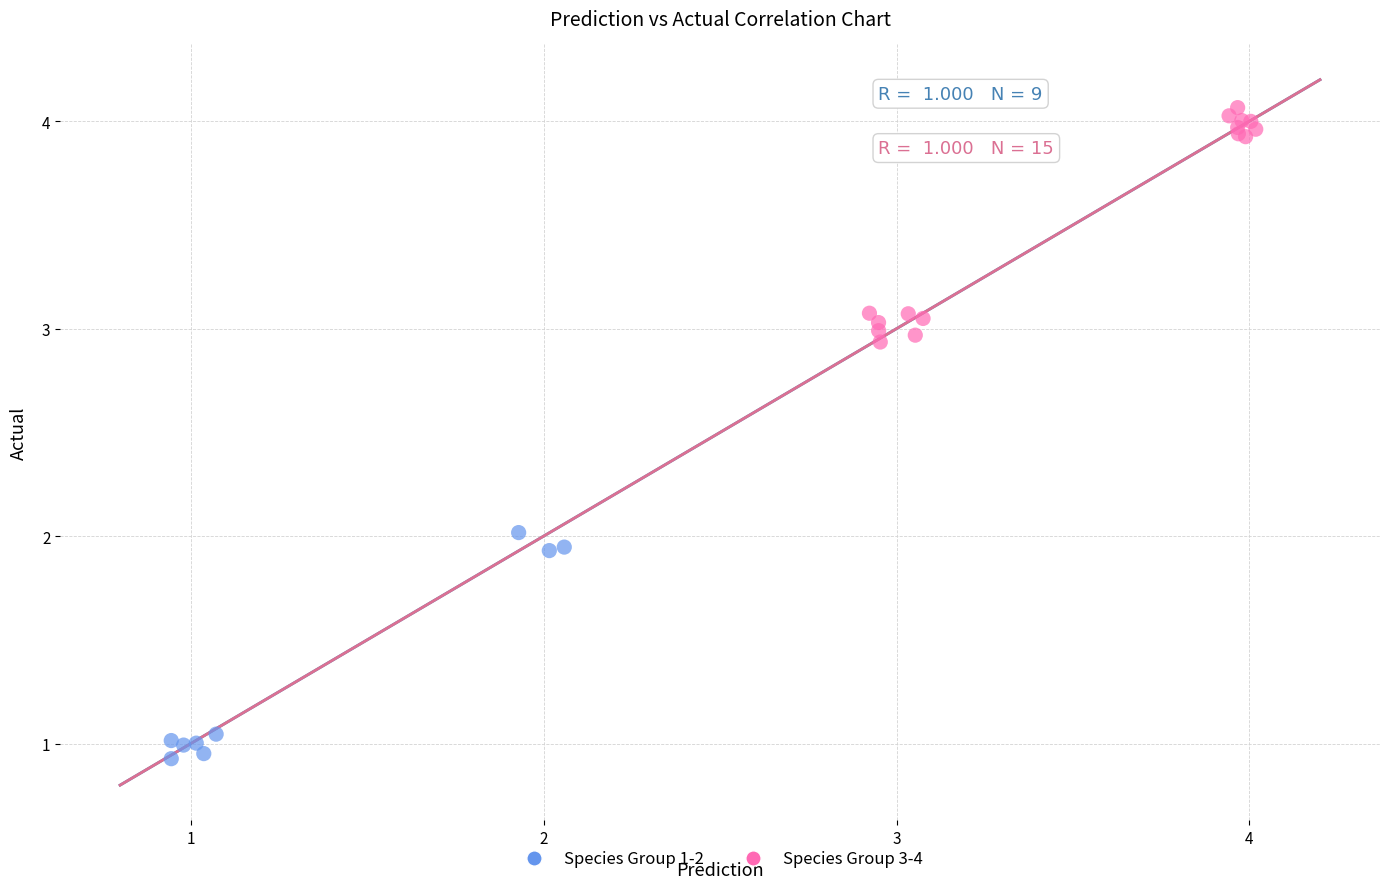

Which series reaches the minimum Y coordinate?

Species Group 1-2